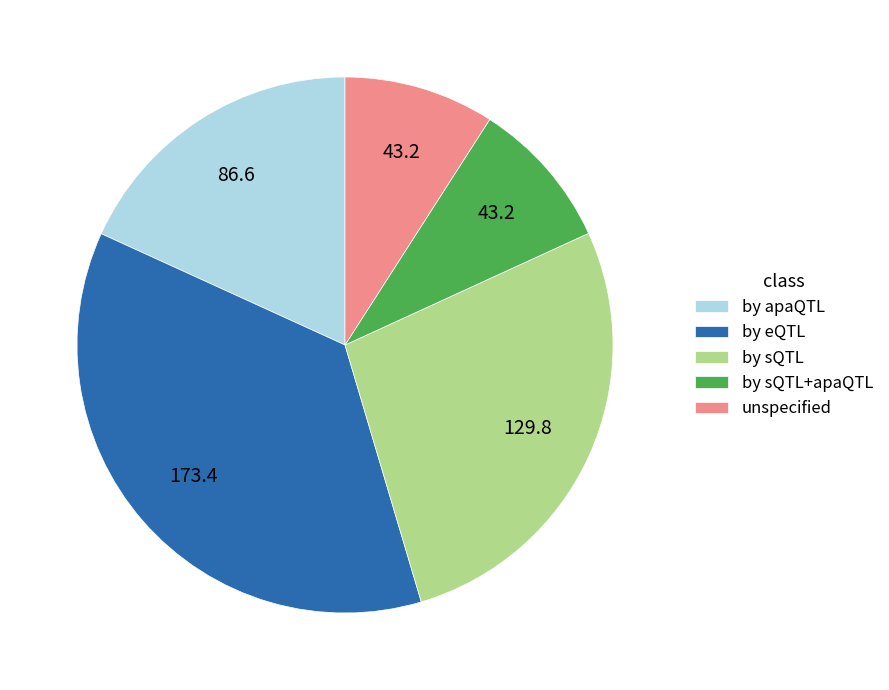

How many slices are in this pie chart?

5